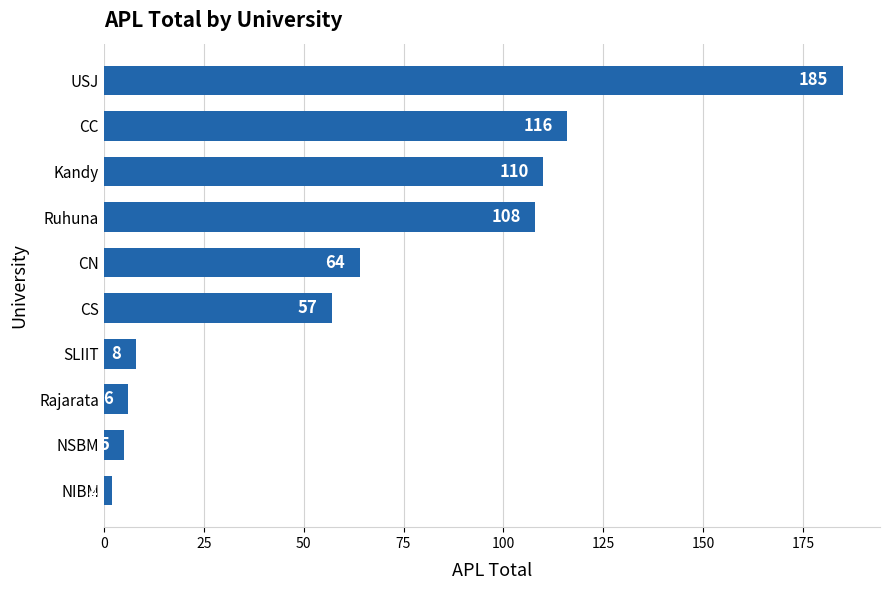

Where is the data nearest to the value 93?

Ruhuna